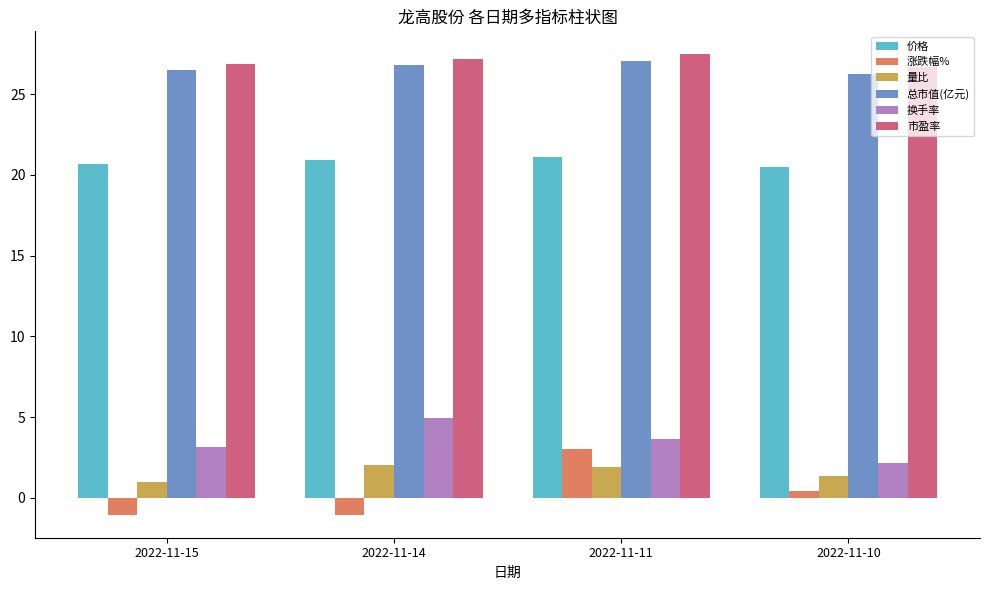

Between 2022-11-15 and 2022-11-10, which series saw the biggest shift?

涨跌幅%